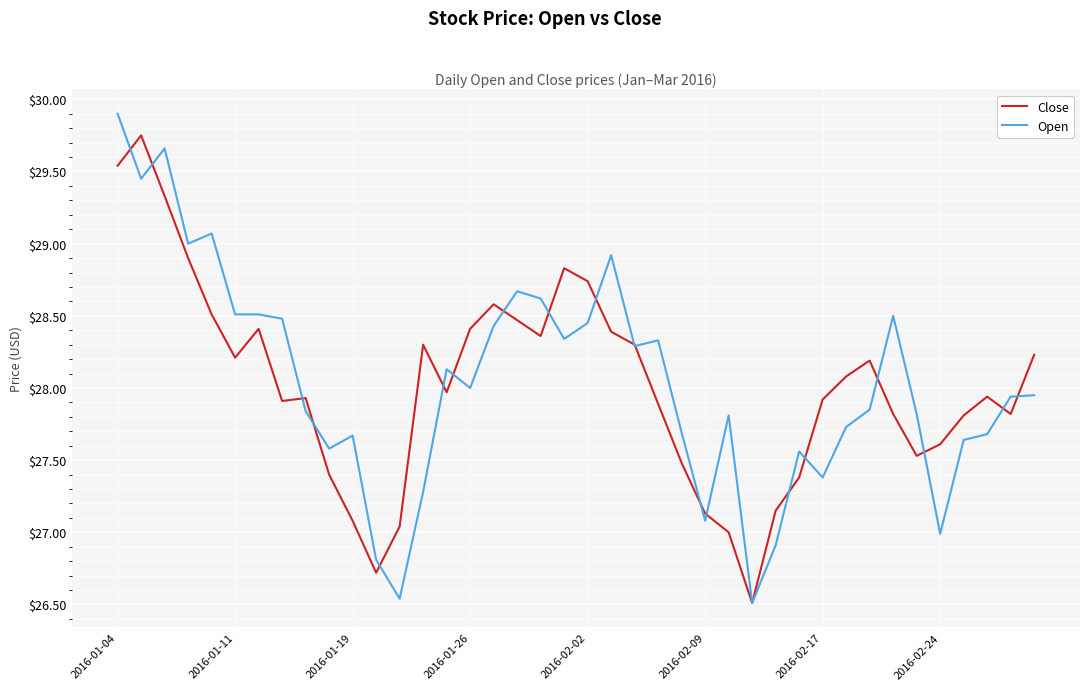

What is the average value of the Close series?

28.0